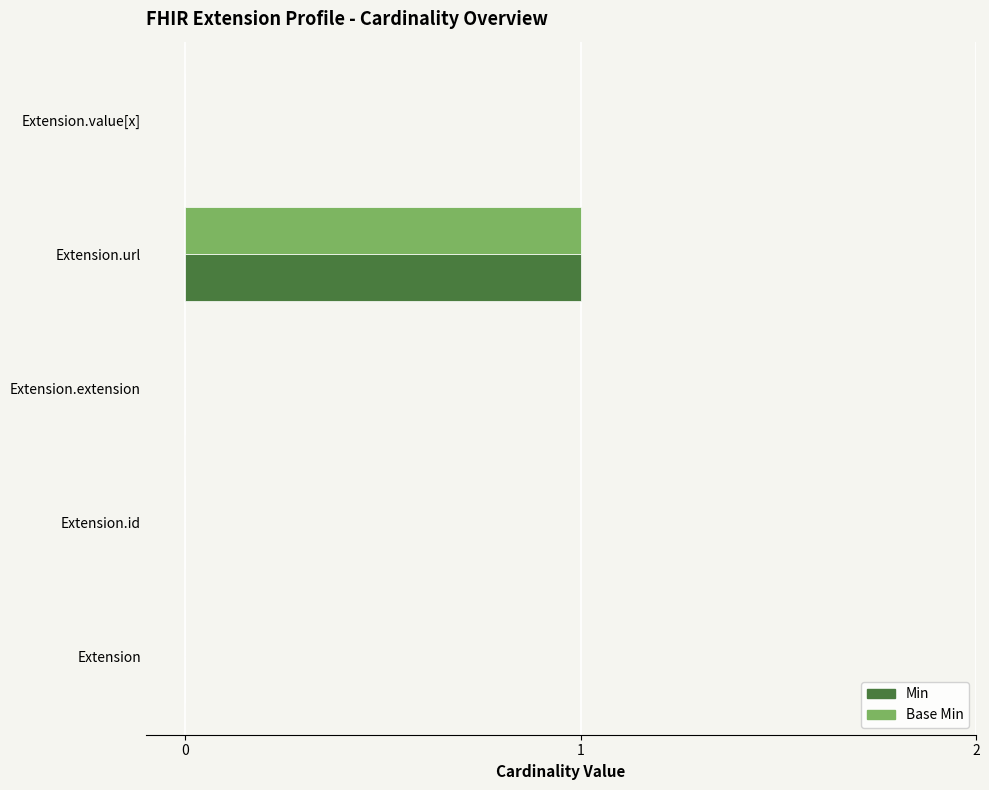

The value of Base Min at Extension.value[x] is 1. True or false?

False